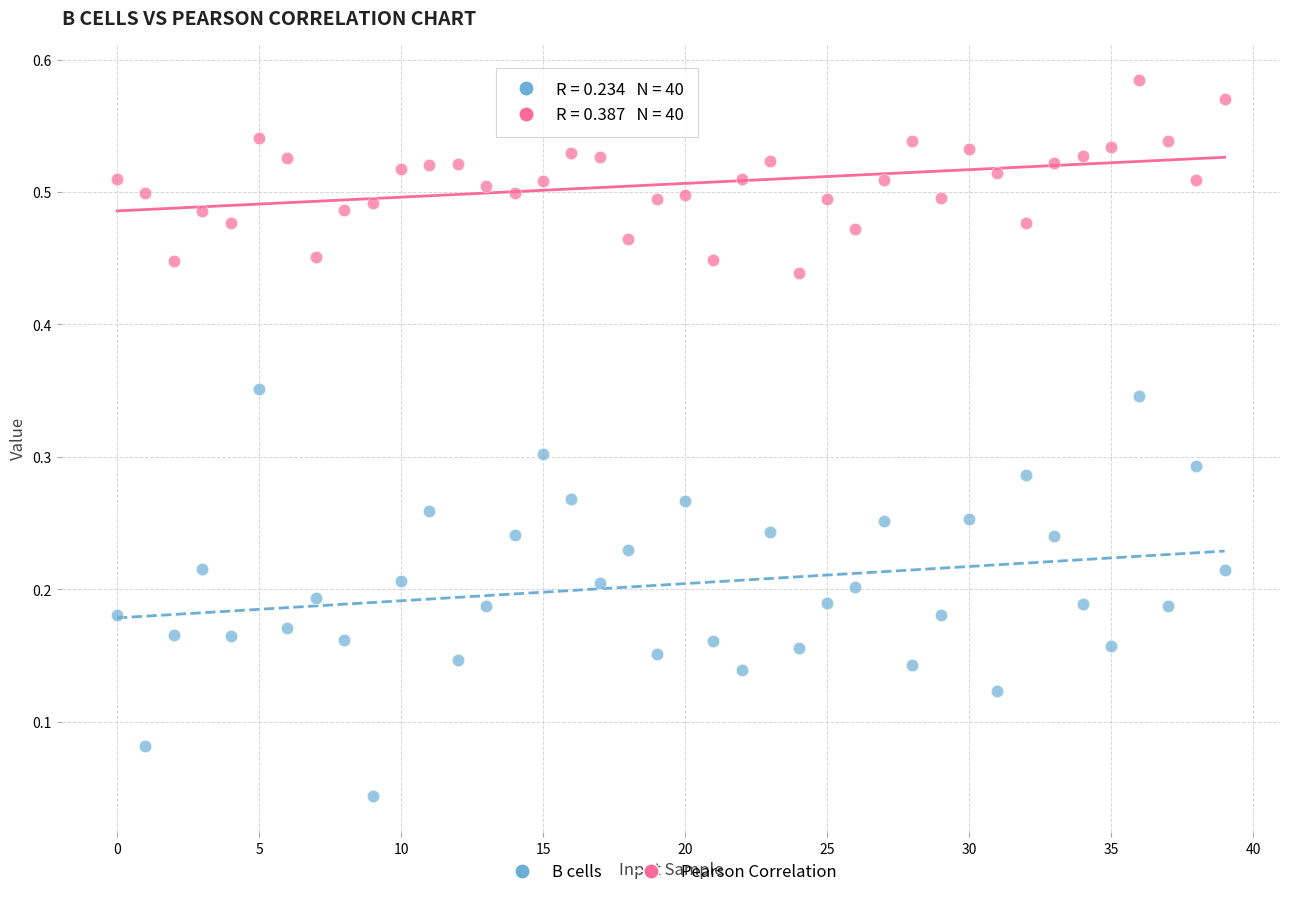

Which series reaches the minimum Y coordinate?

B cells